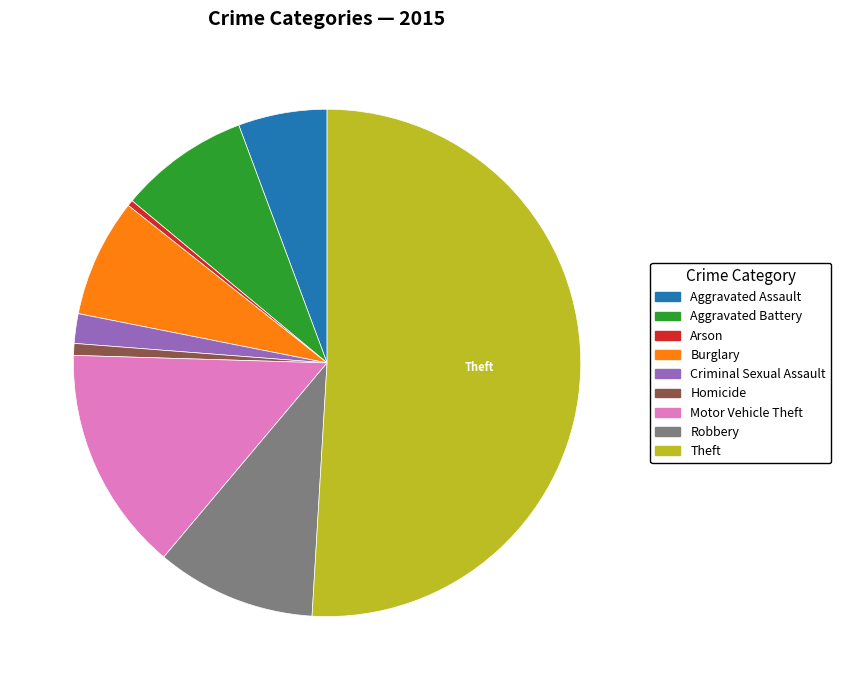

Which category accounts for the majority?

Theft